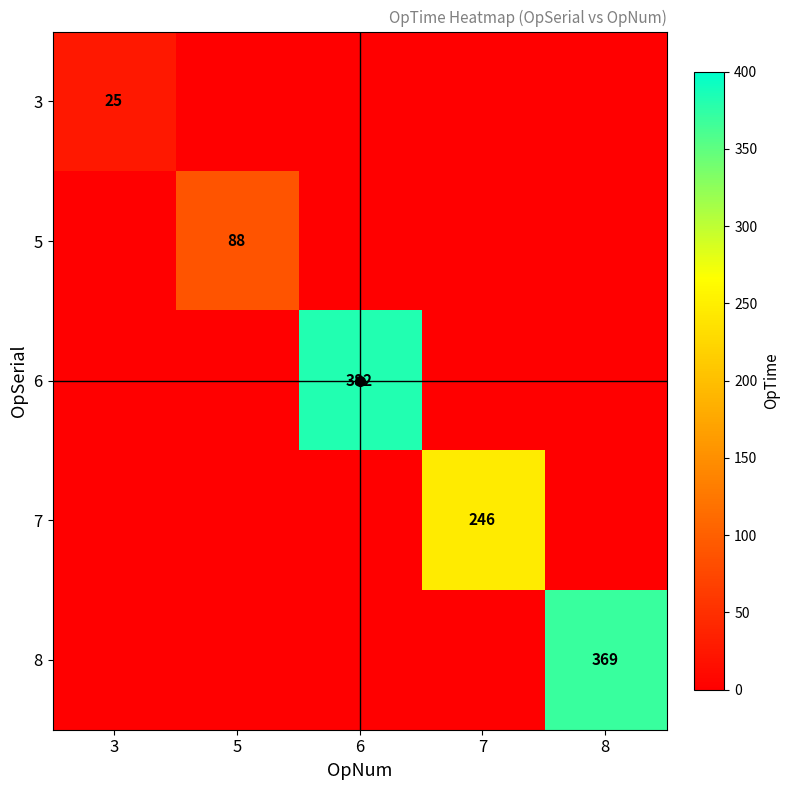

What is the sum of all 7 values?

246